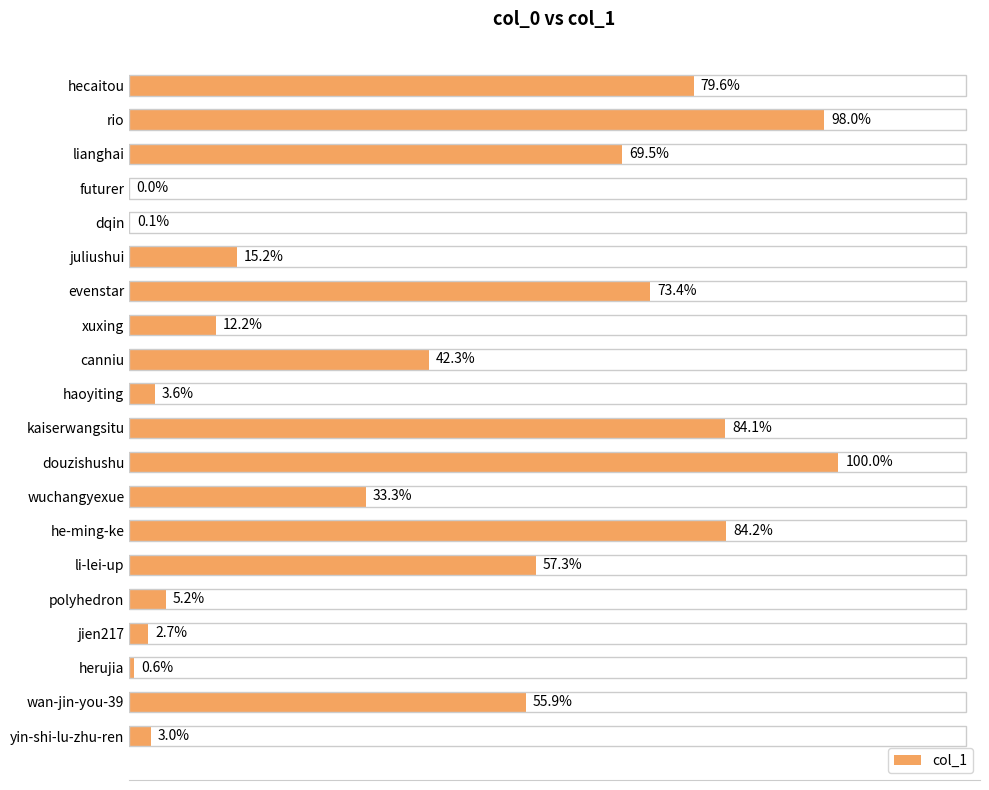

How many values are below 151713?

10